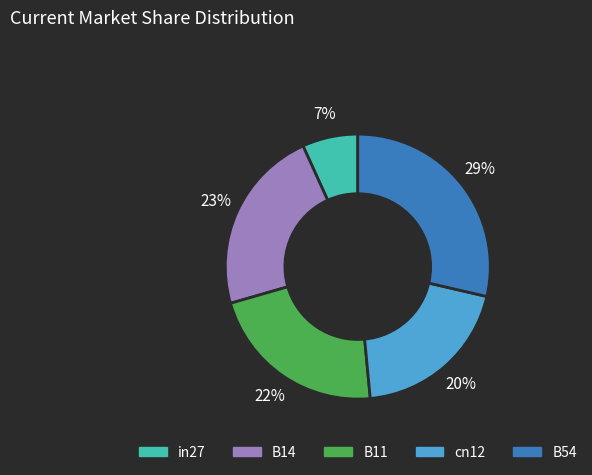

How many segments does this pie chart have?

5